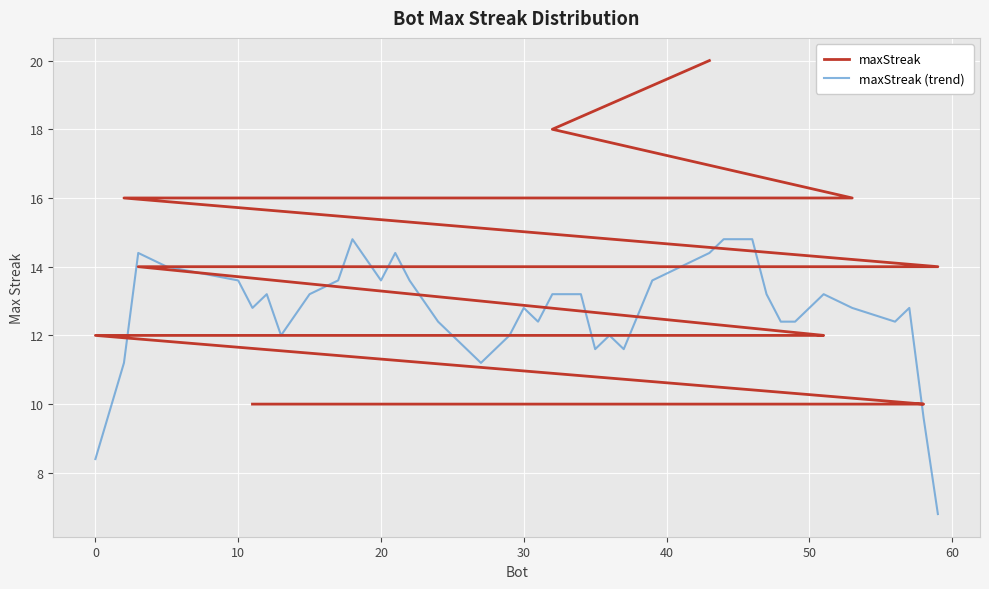

What is the minimum value for maxStreak (trend)?

6.8